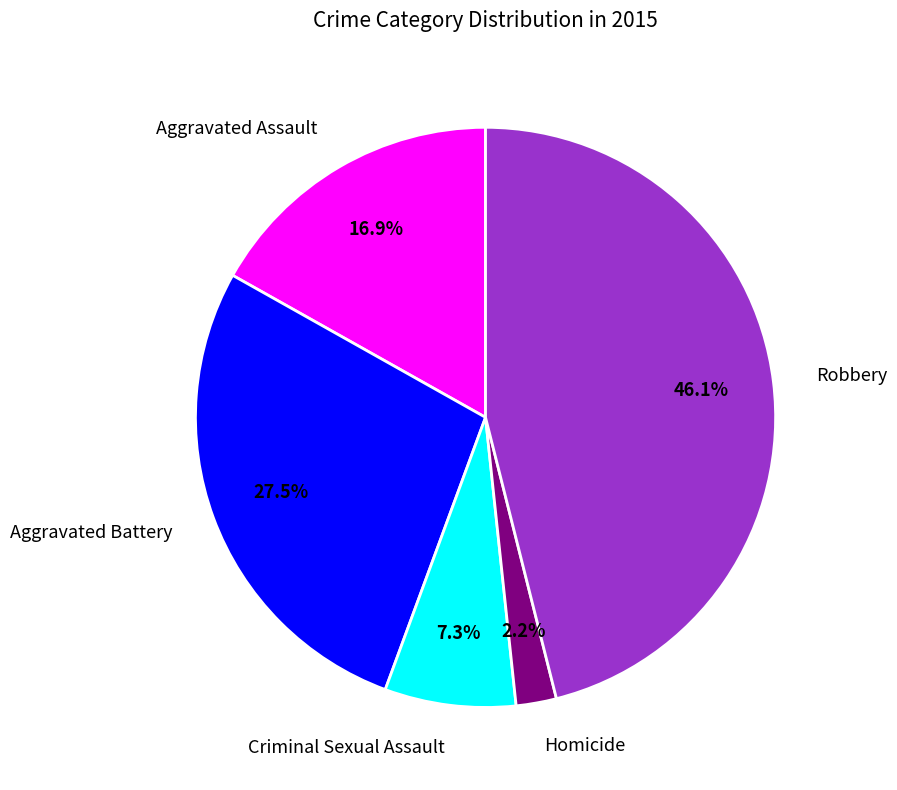

Is Aggravated Assault the majority of the pie?

No